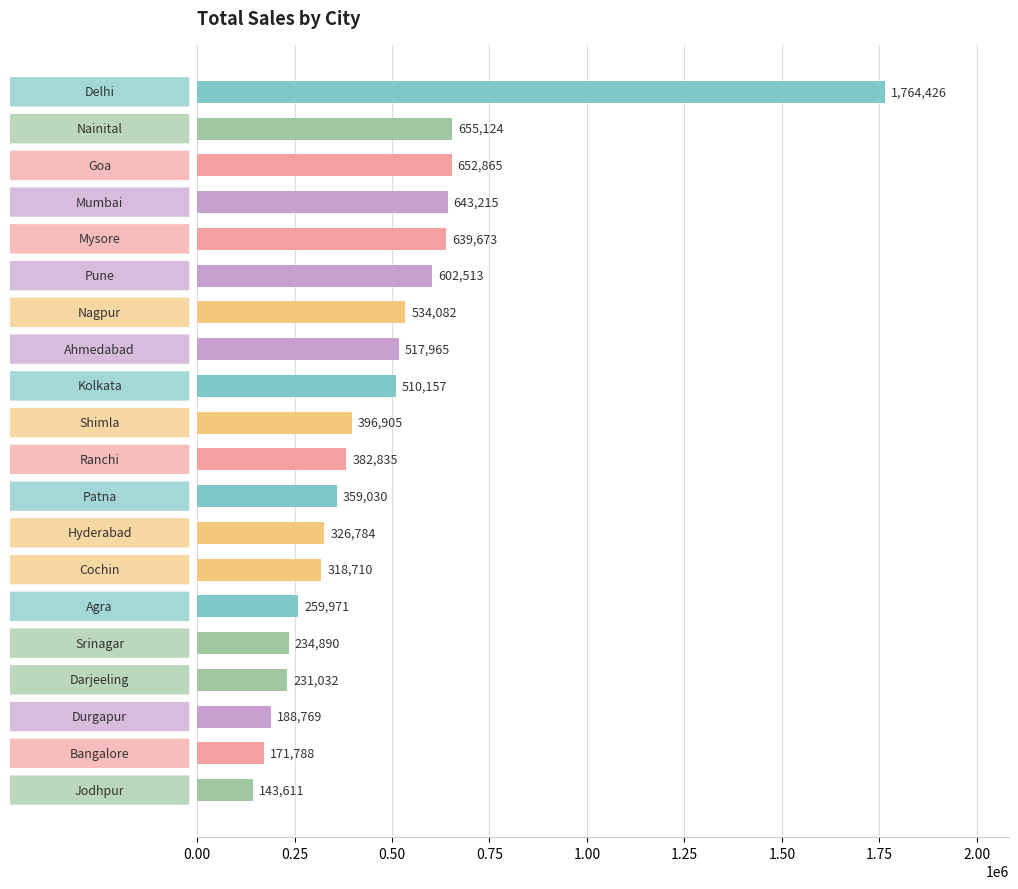

What is the value of the 5th bar from the top?

639673